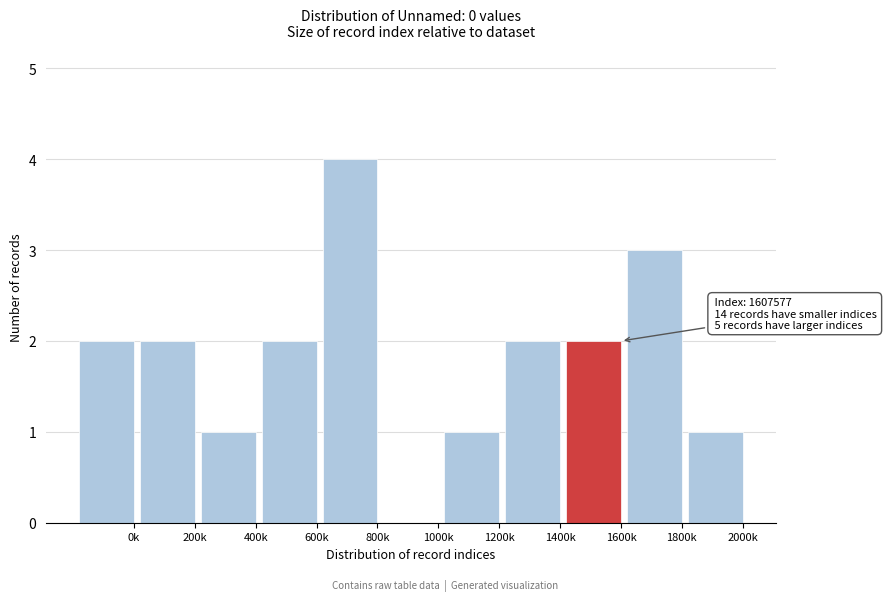

Reading left to right, transcribe all the data shown in this chart.

0k=2	200k=2	400k=1	600k=2	800k=4	1000k=0	1200k=1	1400k=2	1600k=2	1800k=3	2000k=1